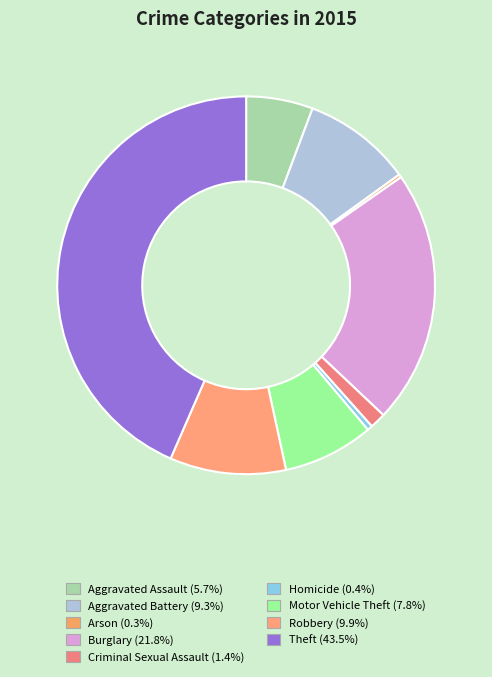

To the nearest percent, what portion does Aggravated Assault represent?

6%